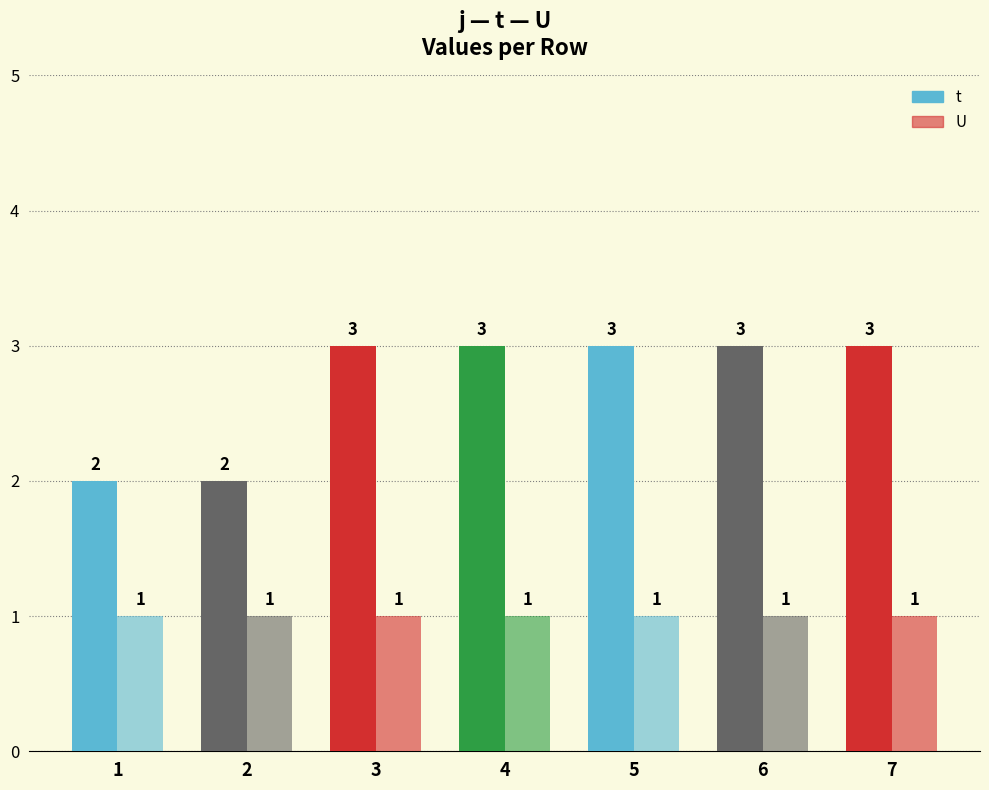

Which series has the largest range (max minus min)?

t